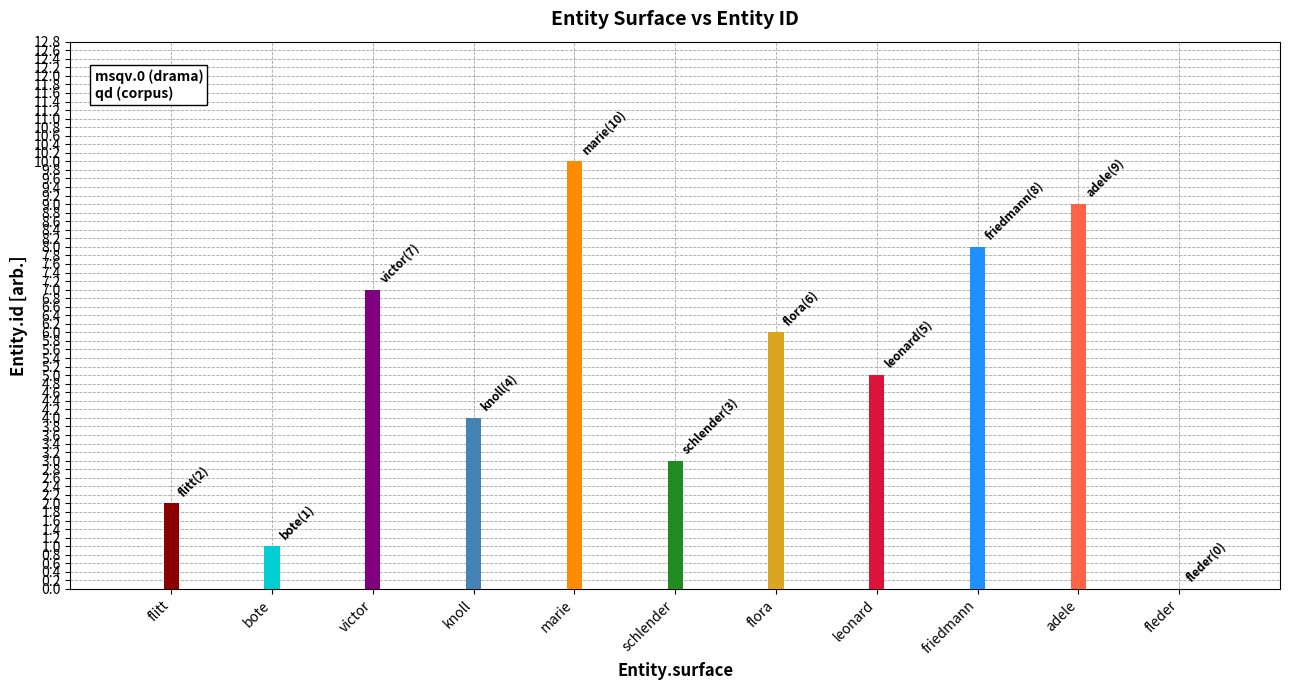

Rank the categories by value from highest to lowest.

marie, adele, friedmann, victor, flora, leonard, knoll, schlender, flitt, bote, fleder